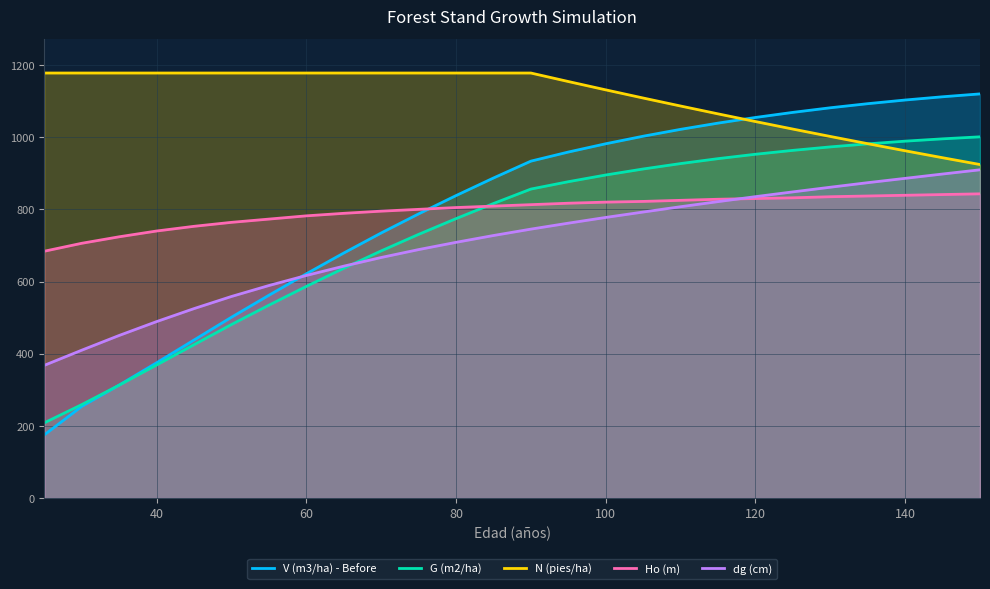

The value of G (m2/ha) at 40 is 368.7. True or false?

True